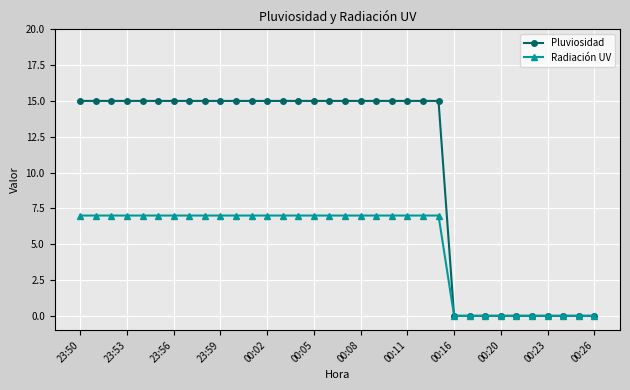

Which series has the largest range (max minus min)?

Pluviosidad